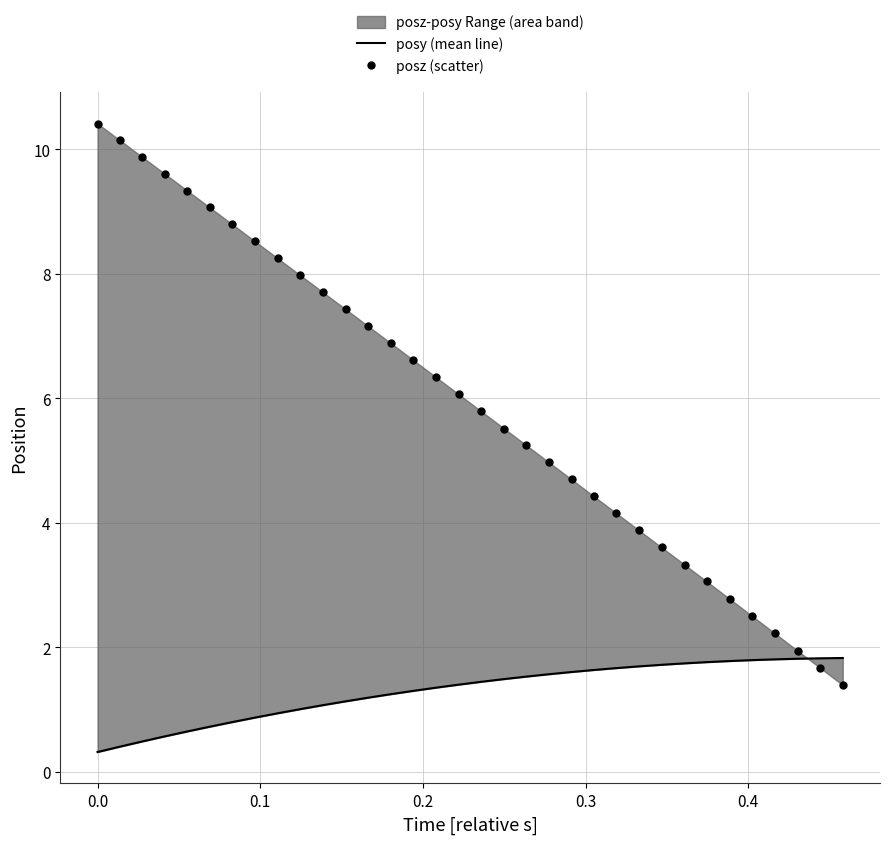

Which series has the largest Y range (max minus min)?

posz (scatter)